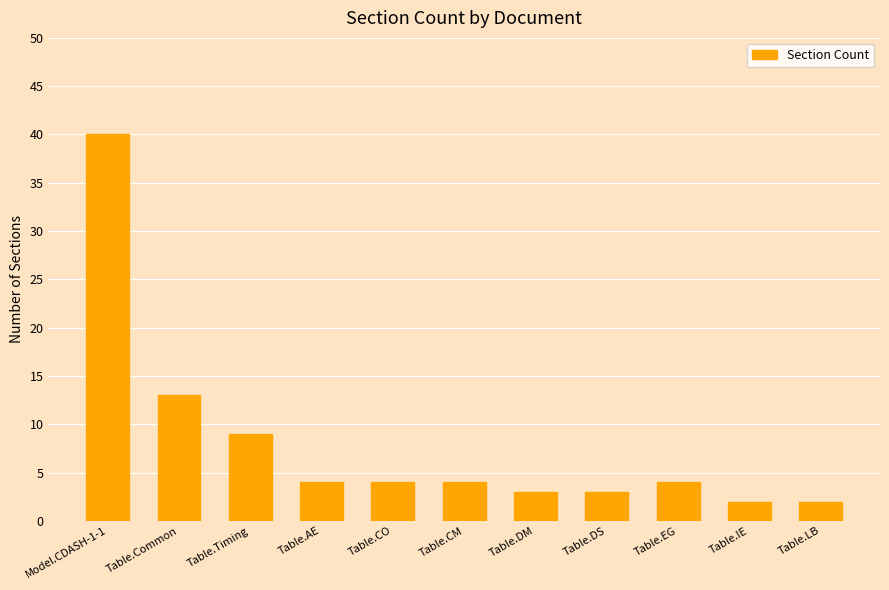

What is the label of the 6th bar from the left?

Table.CM